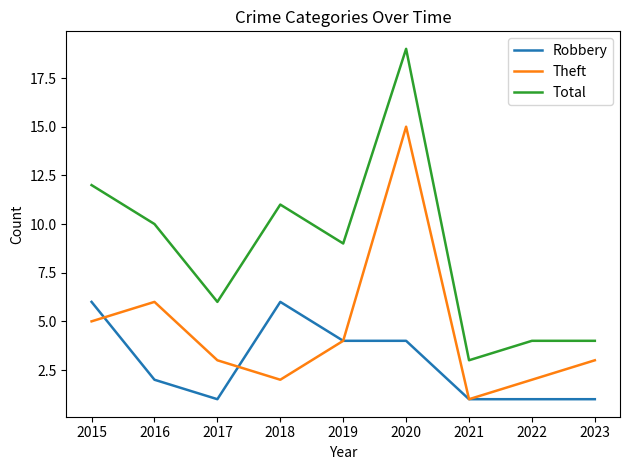

Between which two adjacent categories do Theft and Robbery first intersect?

2015 and 2016